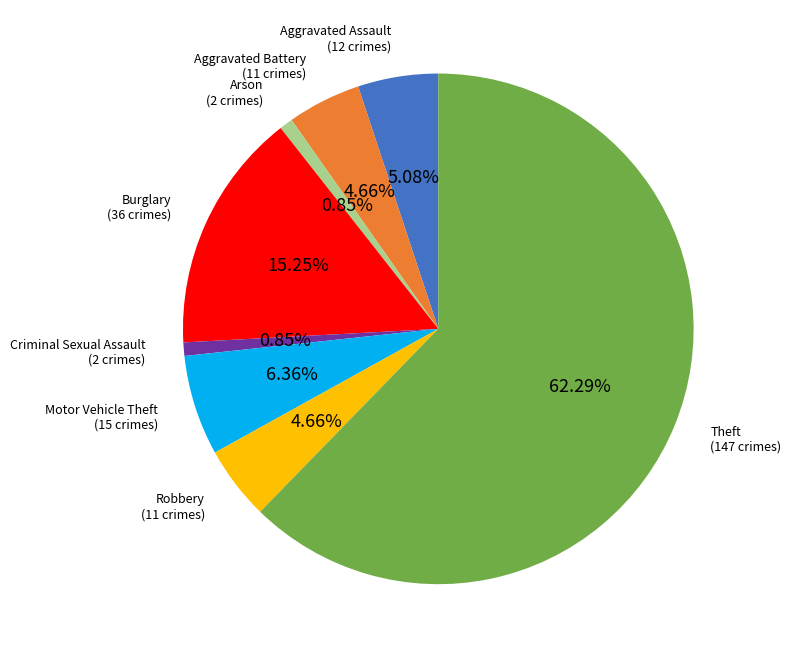

To the nearest percent, what is the combined percentage of Arson and Aggravated Assault?

6%